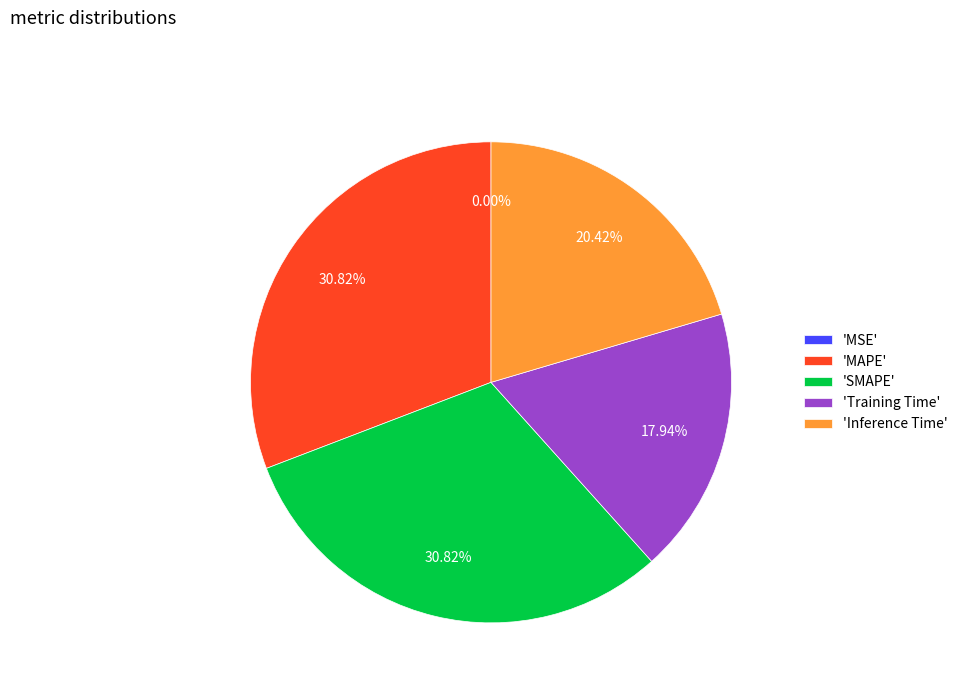

Does 'Training Time' account for over 50% of the chart?

No